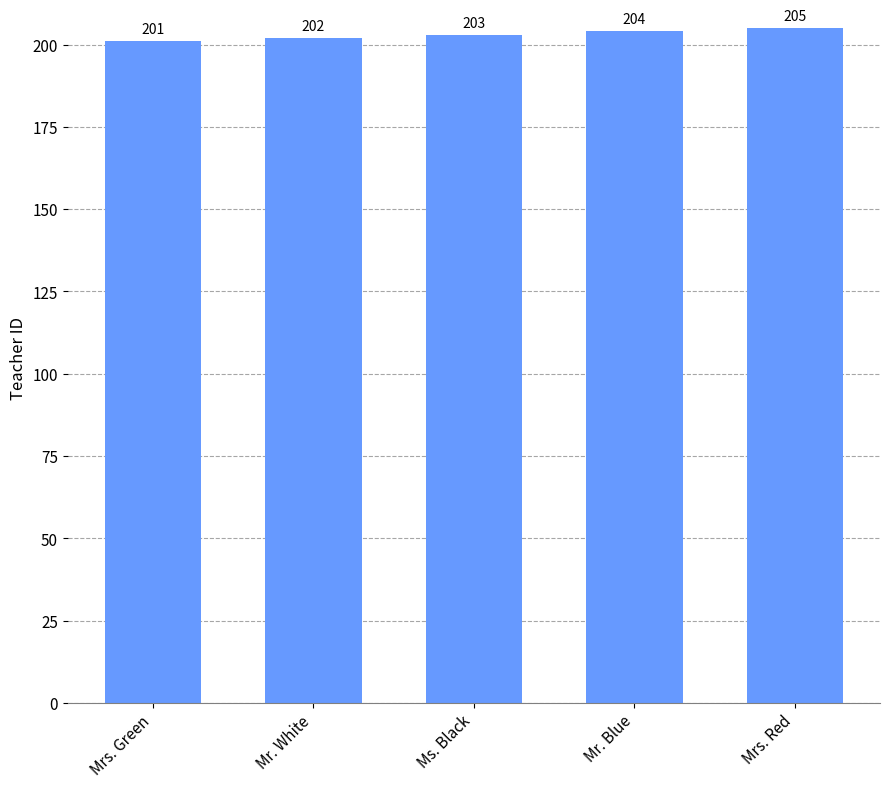

What is the label of the 1st bar from the right?

Mrs. Red